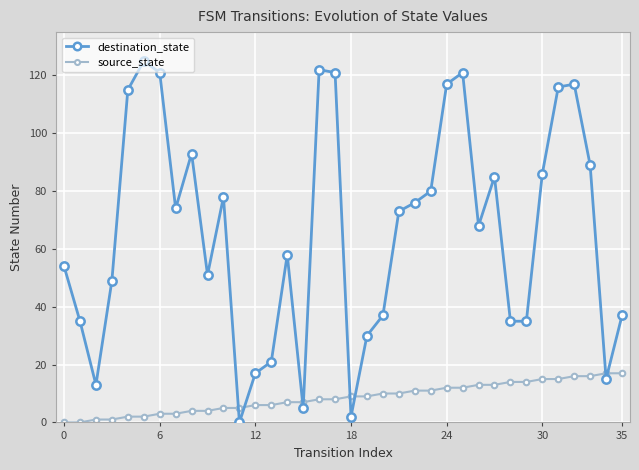

List the series in order of their overall mean, lowest first.

source_state, destination_state